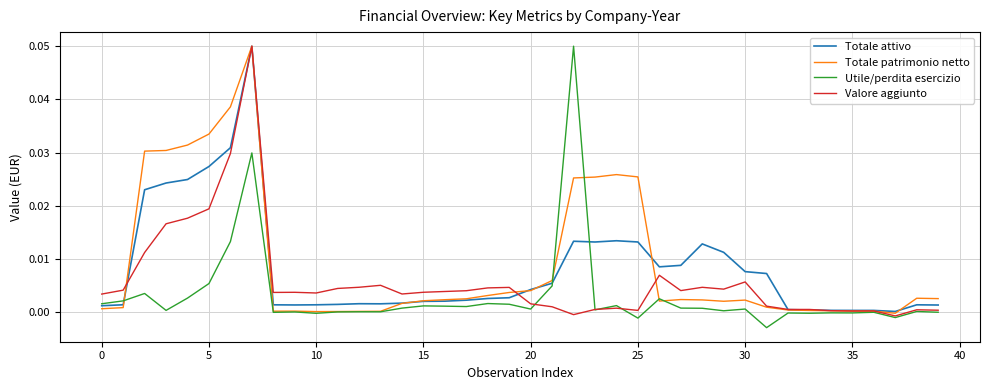

Count the number of categories in the chart.

40